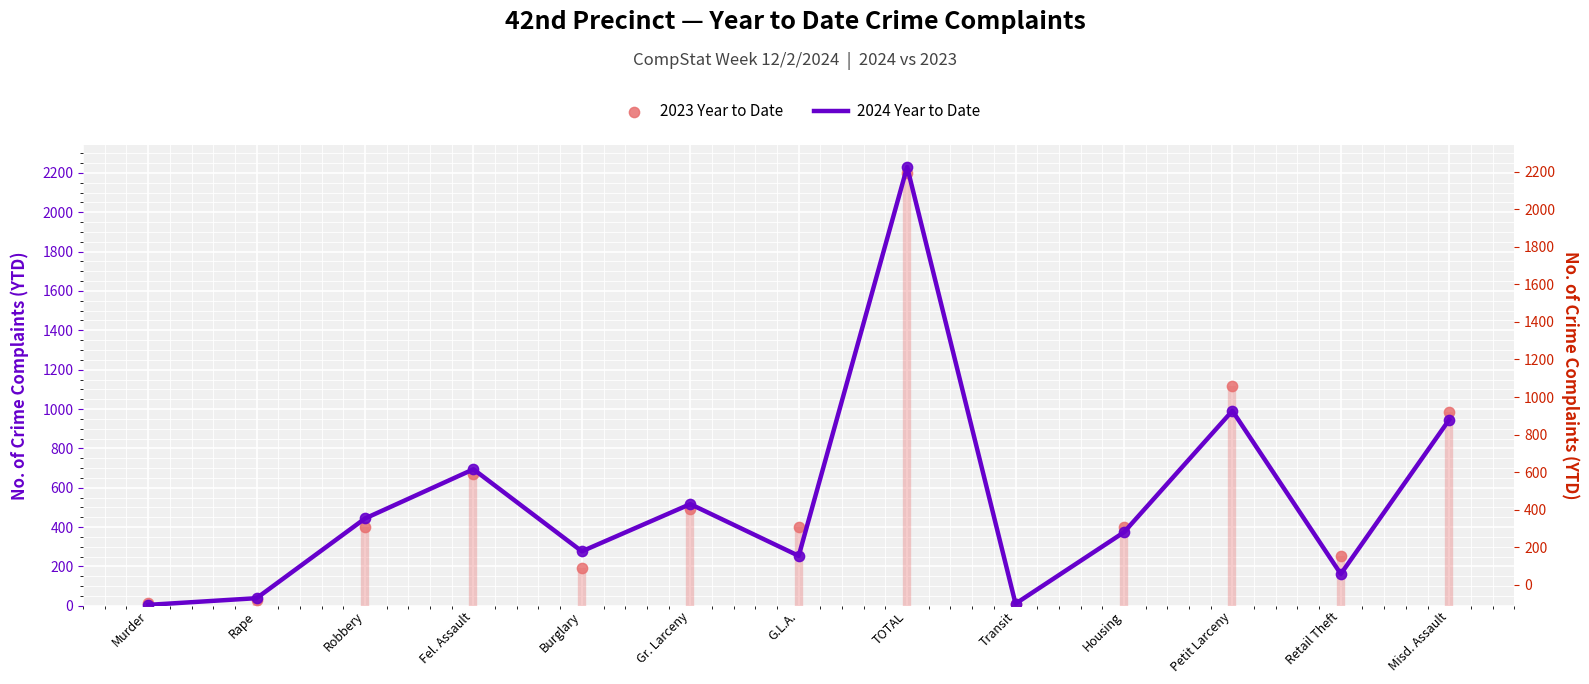

At how many categories does at least one series exceed 1822?

1